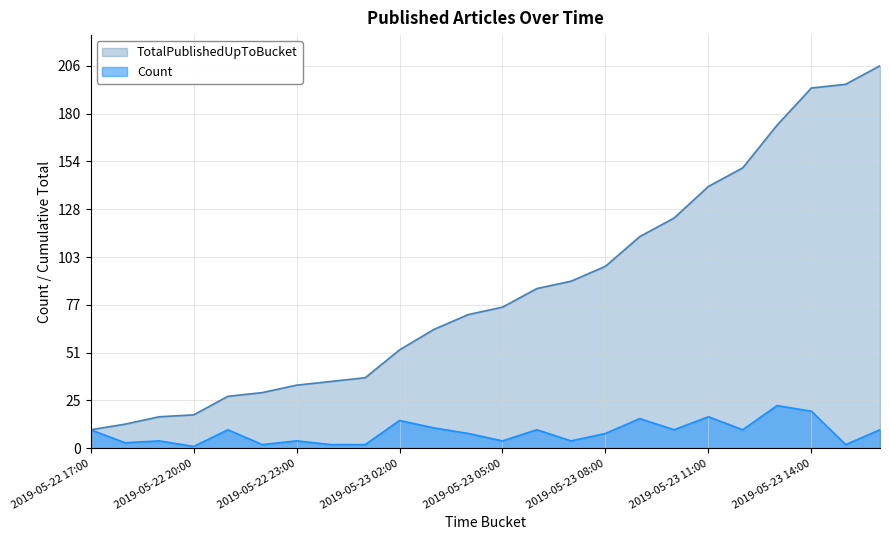

What is the value of the TotalPublishedUpToBucket point at the 16th from the left?

98